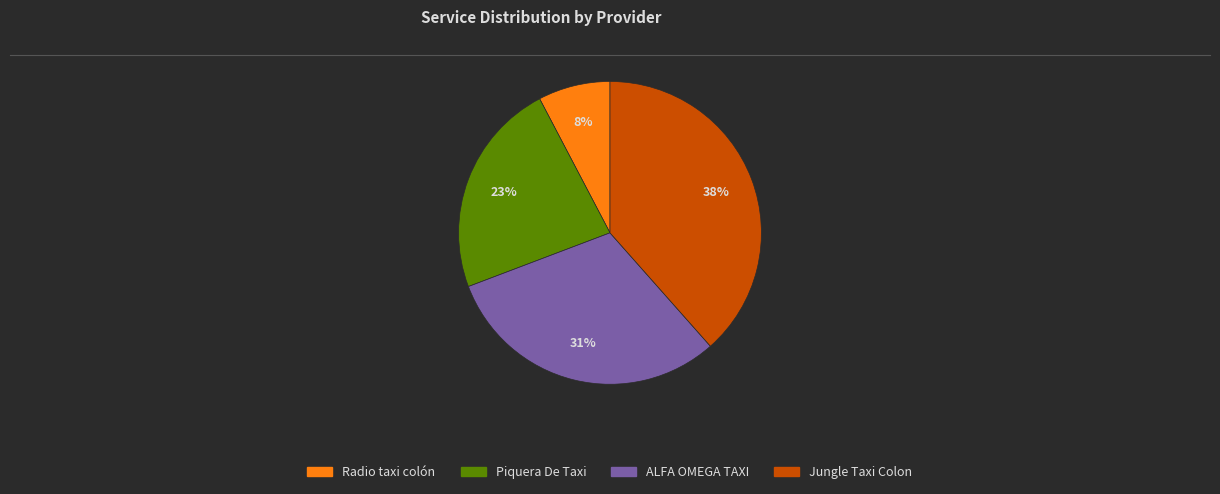

Which category has the biggest portion of the pie?

Jungle Taxi Colon